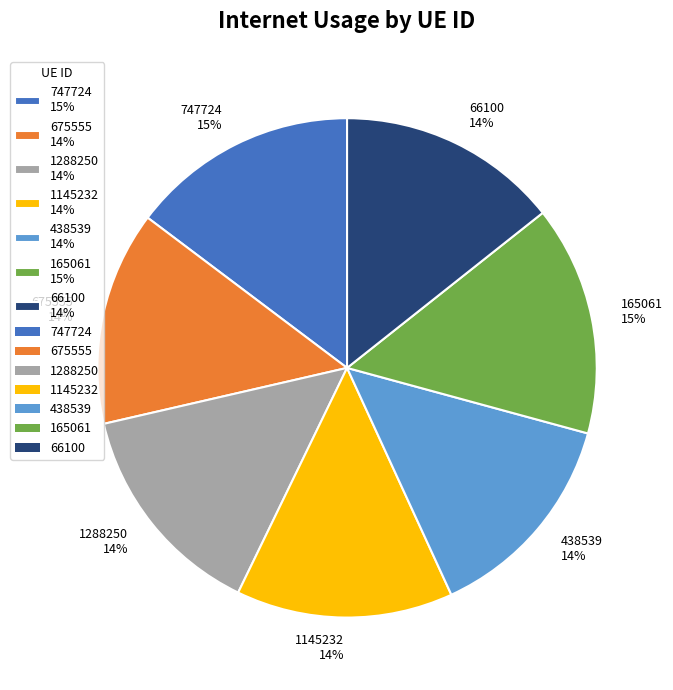

Approximately how many times larger is the value at 66100 14% compared to 1288250 14%?

1.0